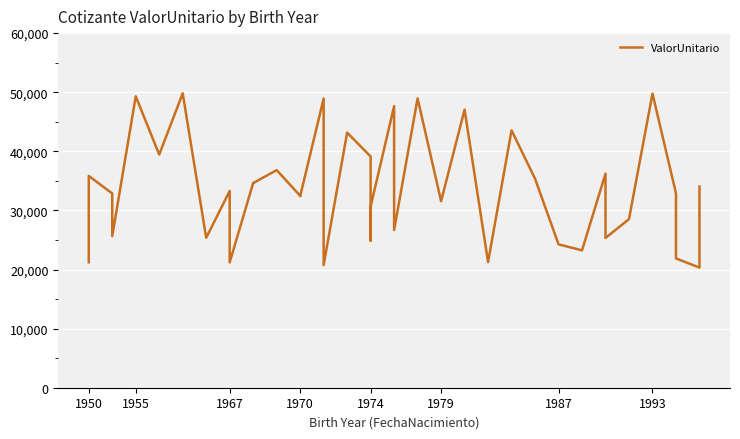

Reading left to right, what are all the values shown in this chart?

21229.8	35023.9	35833.2	32867.7	25649.1	49299.1	39450.8	49814.0	25363.7	33293.5	21200.5	34653.0	34623.6	36818.8	32477.3	32412.6	48920.8	20744.8	43166.5	39128.1	24879.8	30658.9	47639.2	26682.9	48949.3	31565.7	47050.5	21262.0	43550.2	35364.5	24264.5	23243.9	36220.4	25343.6	28528.6	49768.9	32889.6	21876.2	20327.7	34037.0